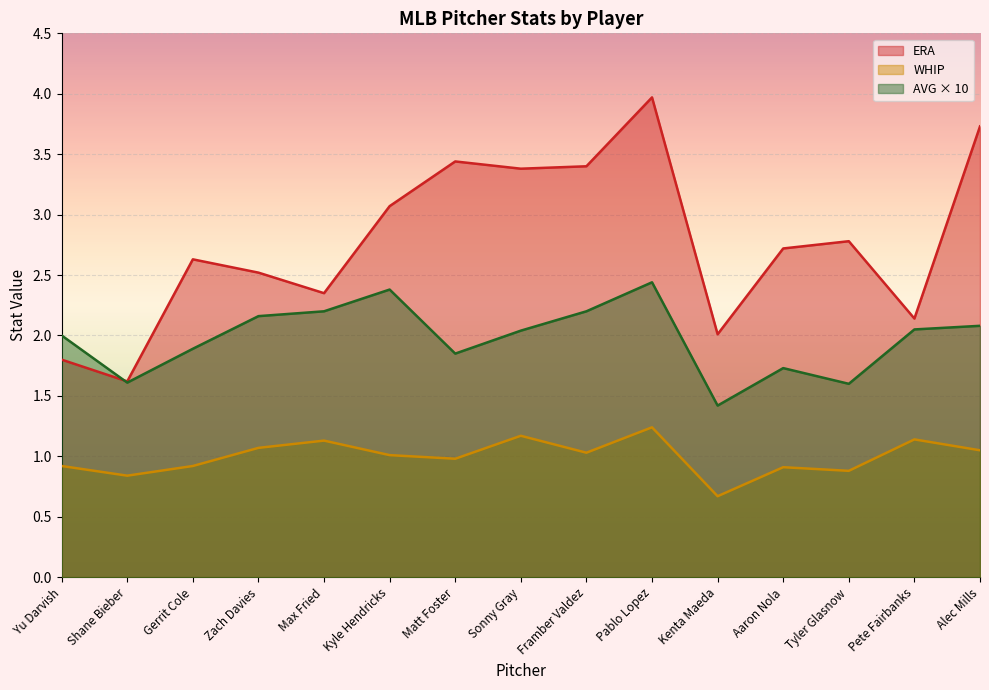

What is the minimum value shown in the chart?

0.7